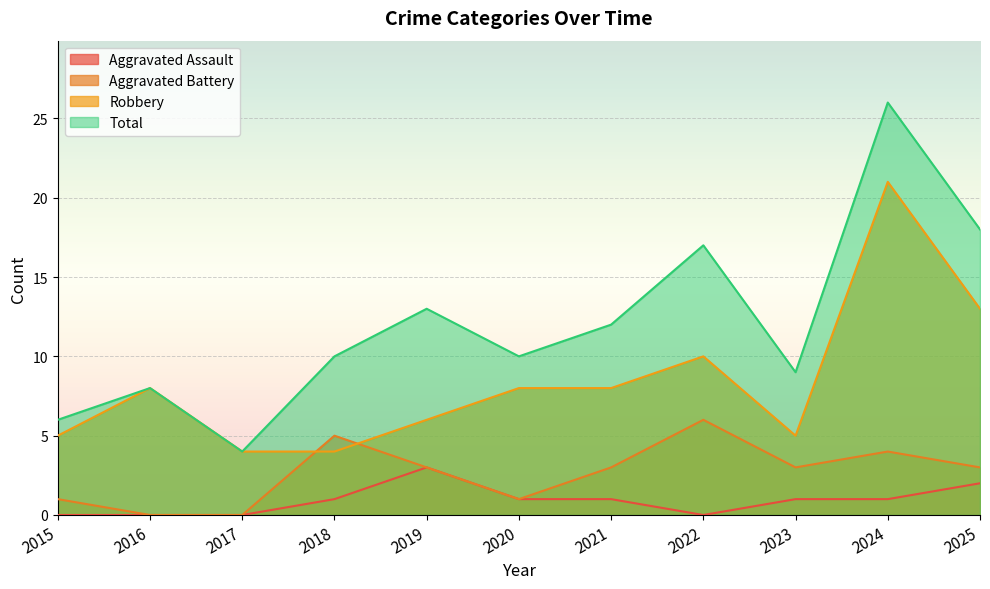

Rank the series by their maximum value, from lowest to highest.

Aggravated Assault, Aggravated Battery, Robbery, Total